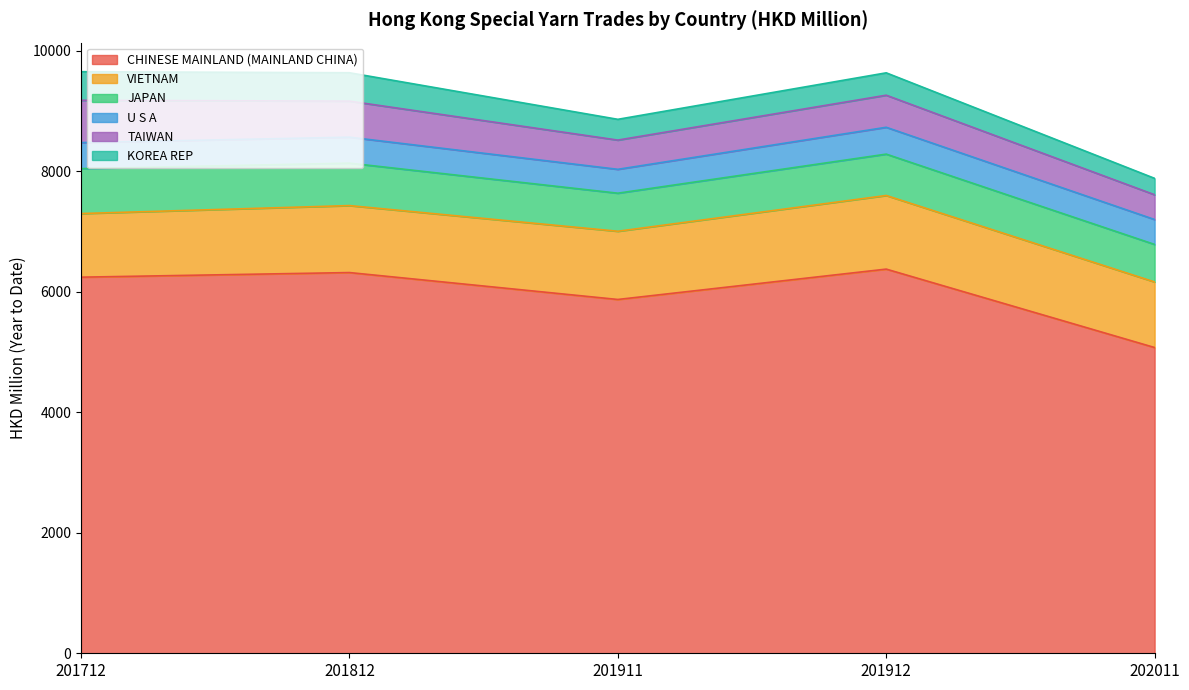

The value of TAIWAN at 201712 is 702.3. True or false?

True